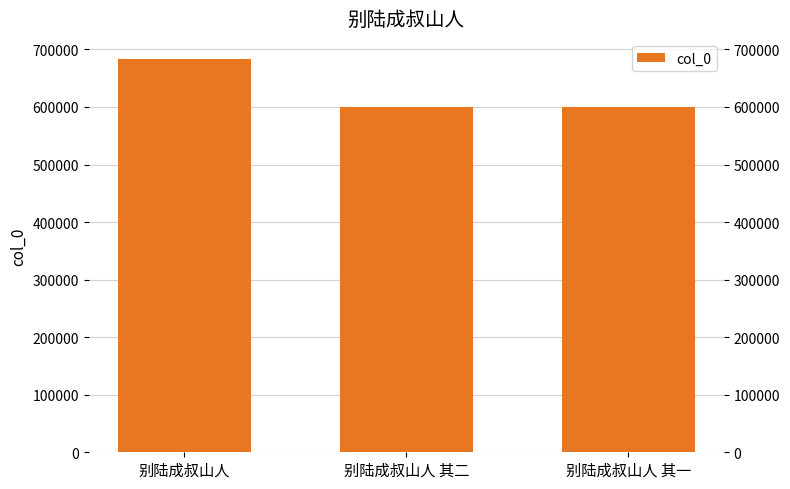

Where does the data first go above 600417?

别陆成叔山人